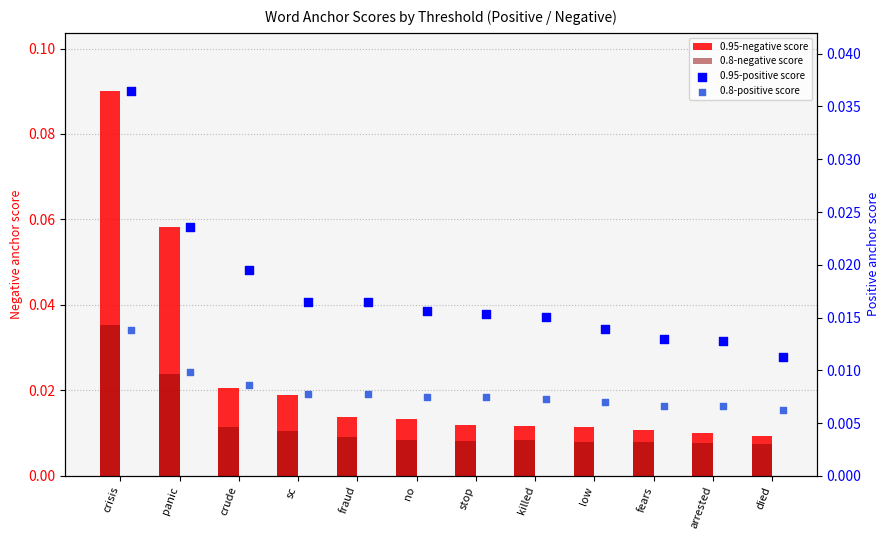

At which category is the sum across all series the highest?

crisis